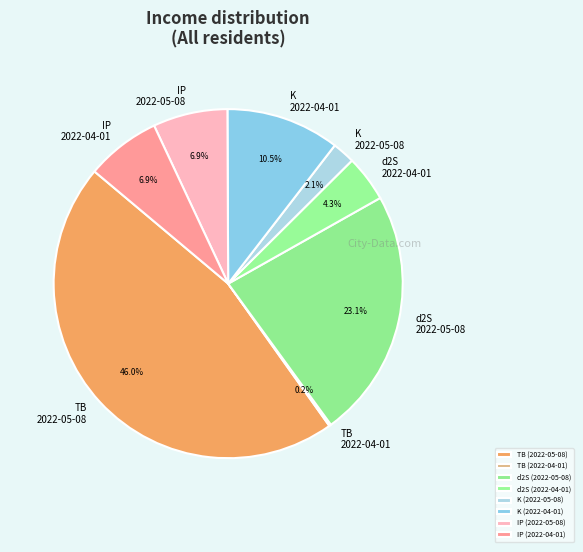

To the nearest percent, what is the average slice percentage?

12%